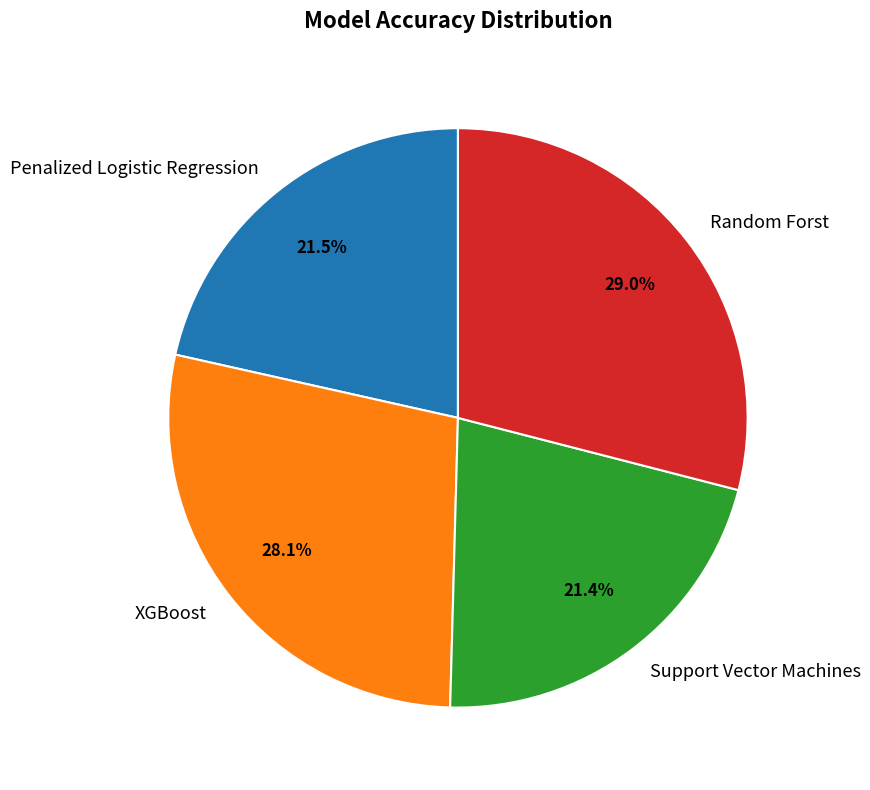

To the nearest percent, what is the average slice percentage?

25%